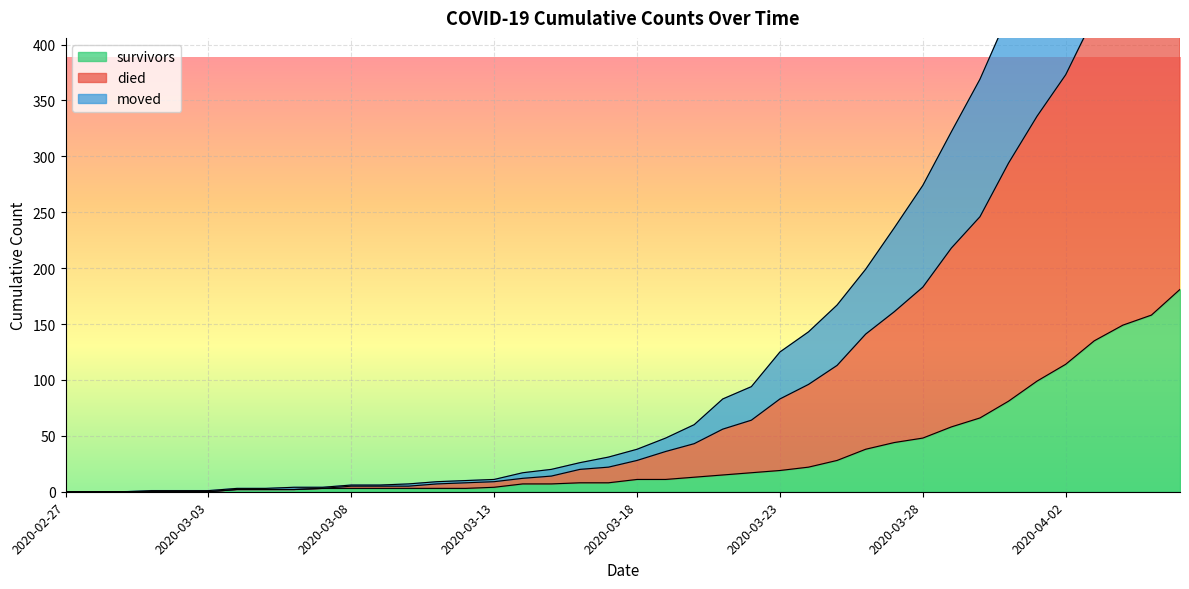

The value of survivors at 2020-03-20 is 9. True or false?

False